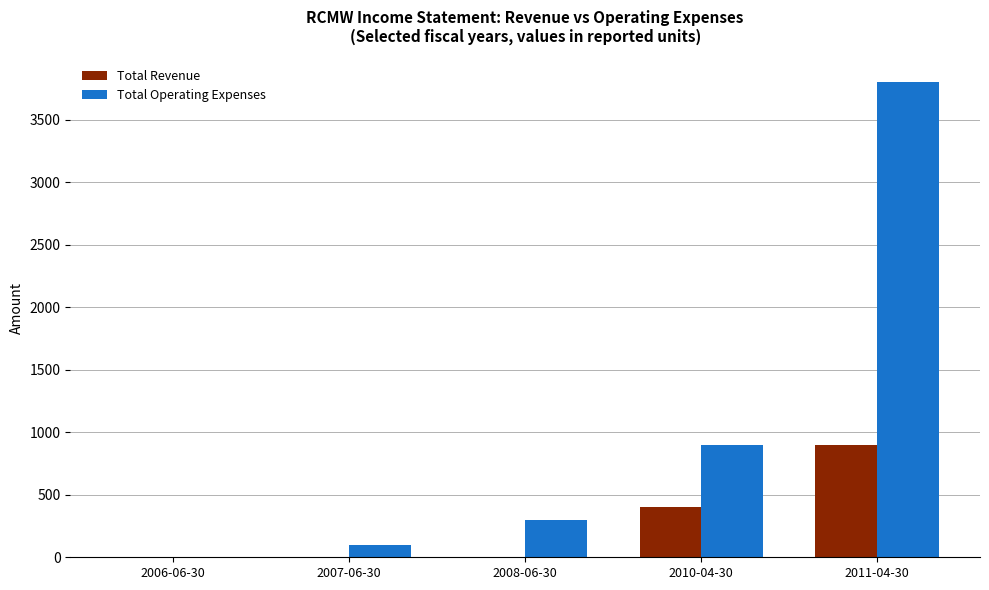

Which series changed the most between 2007-06-30 and 2010-04-30?

Total Operating Expenses